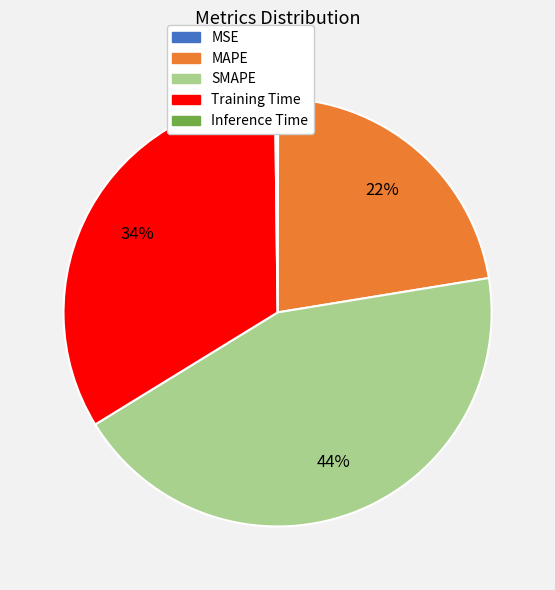

What is the largest slice in the pie chart?

SMAPE